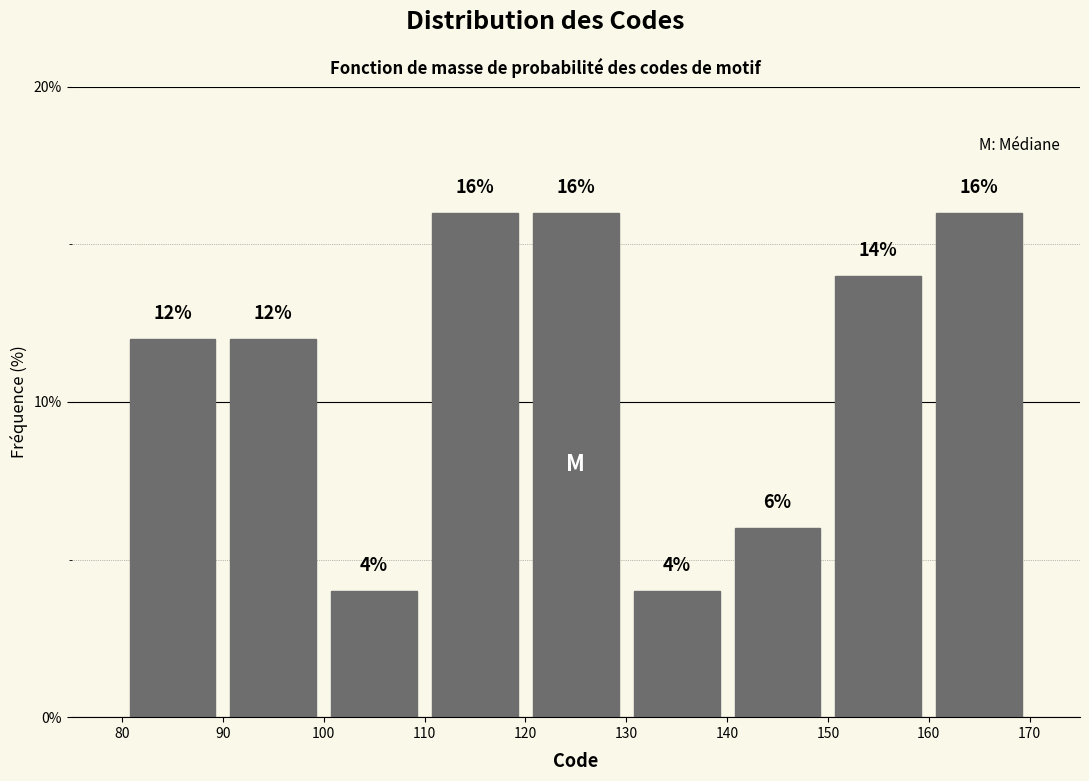

How tall is the bar that spans 160 to 170 on the x-axis?

16